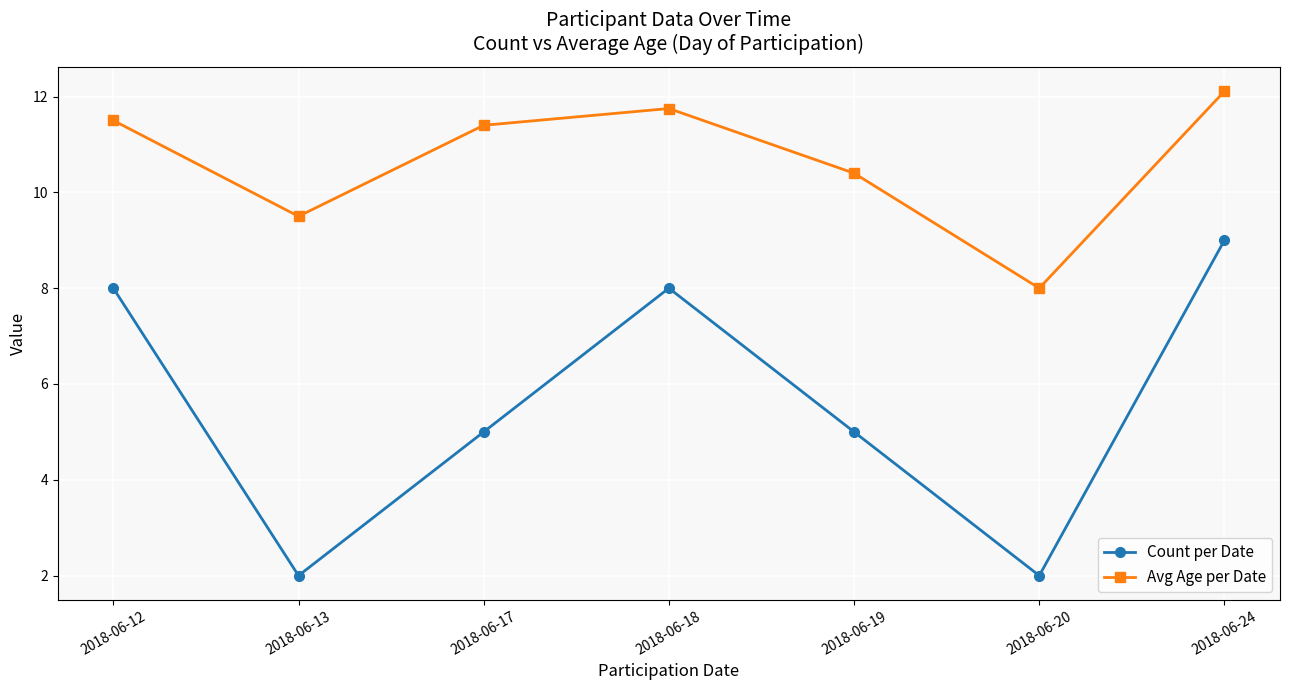

Which category has the lowest value in the Avg Age per Date series?

2018-06-20